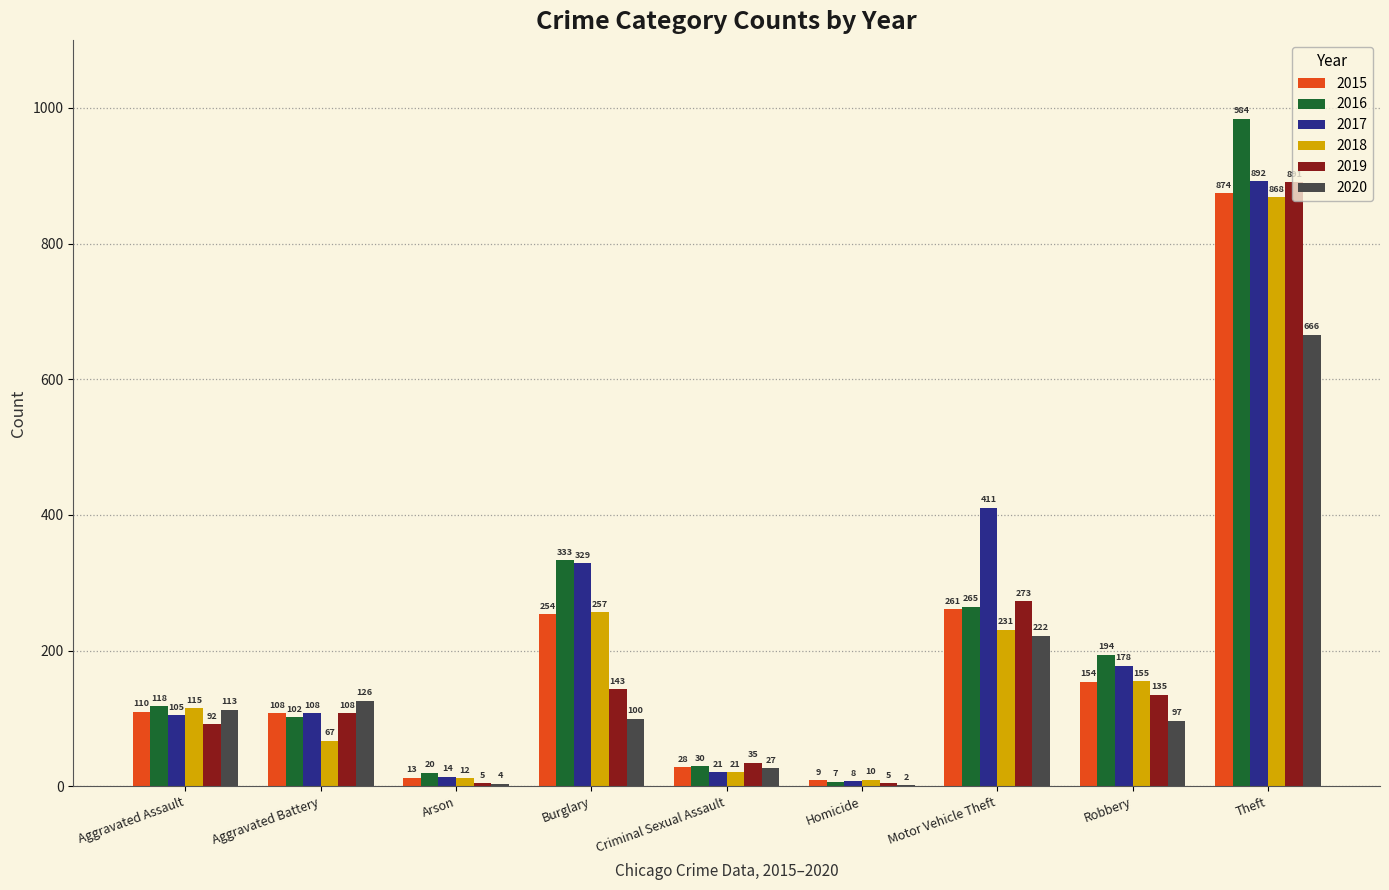

Are the bars grouped side by side (vs. stacked)?

Yes